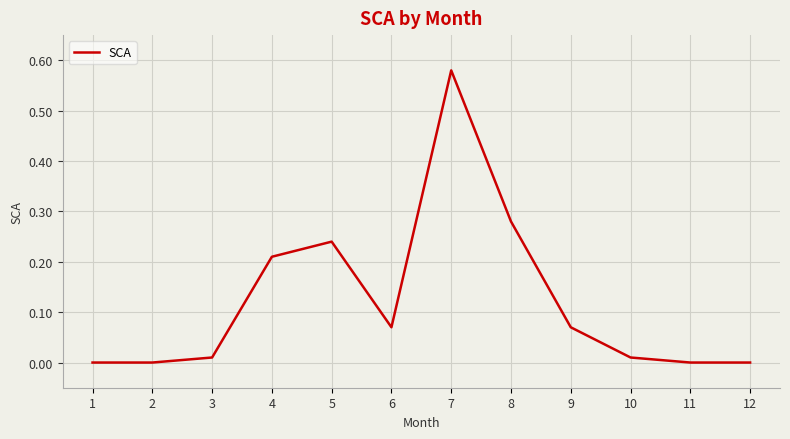

What is the sum of all values?

1.5